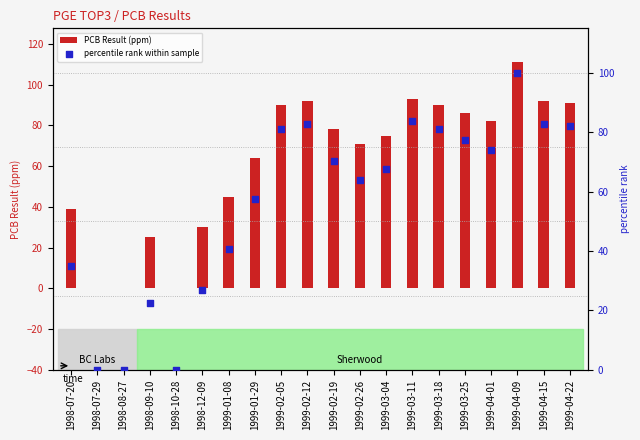

What are all the series names shown in the legend?

PCB Result (ppm), percentile rank within sample